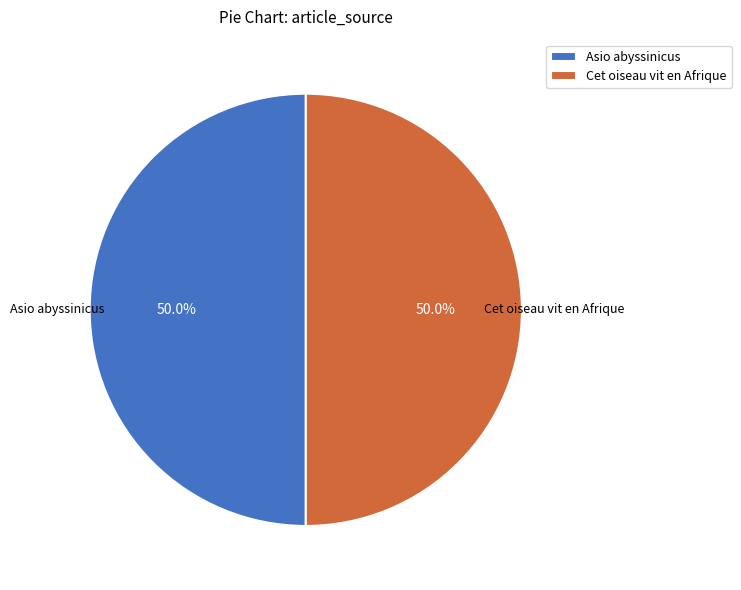

Approximately how many times larger is the value at Cet oiseau vit en Afrique compared to Asio abyssinicus?

1.0